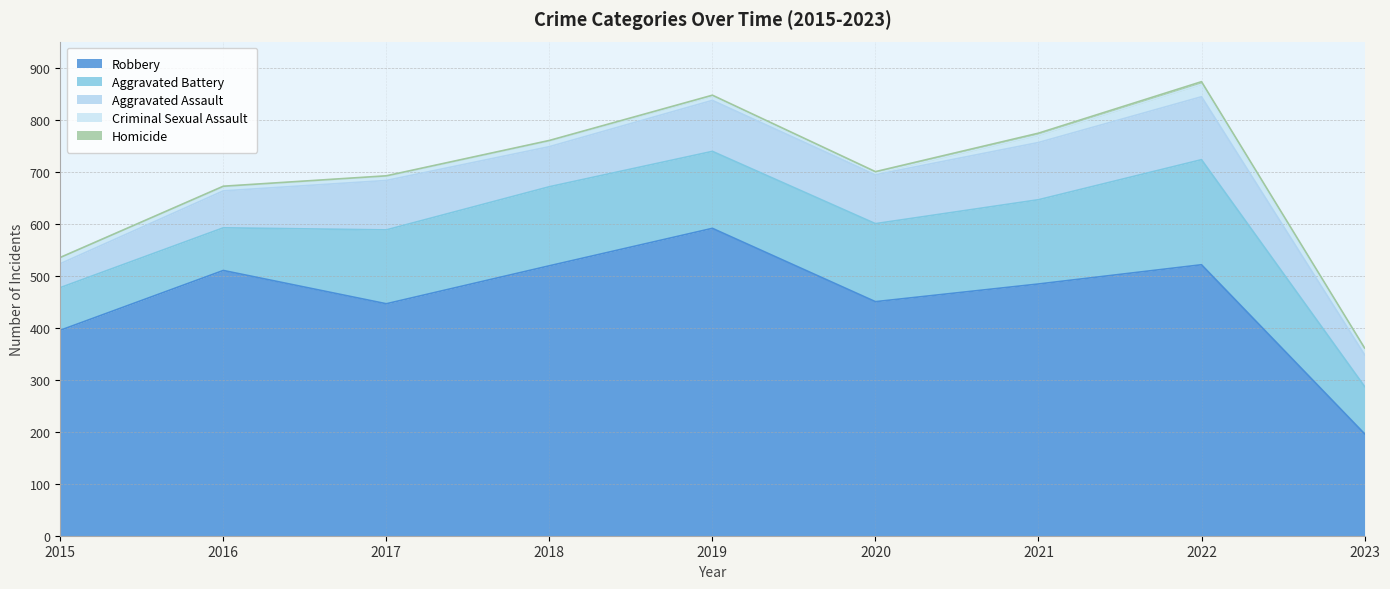

What is the value of the Aggravated Assault point at the 9th from the left?

61